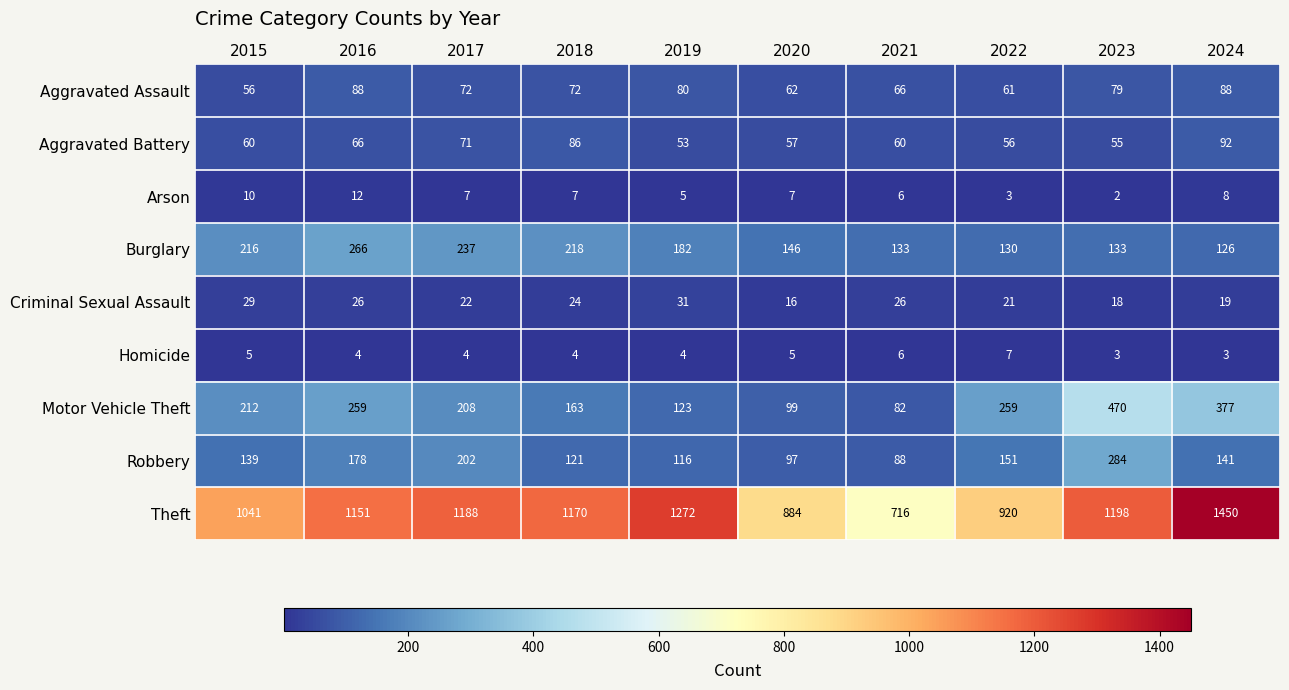

What is the total value across all series at 2023?

2242